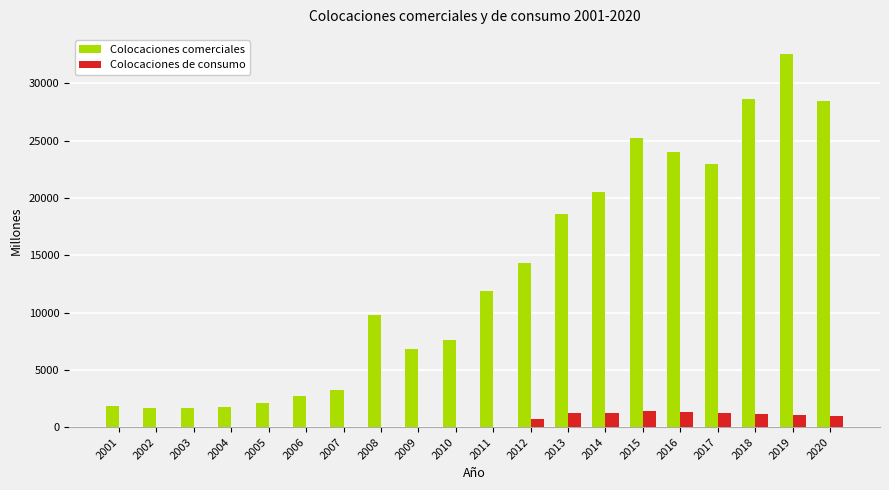

Between 2011 and 2020, which series saw the biggest shift?

Colocaciones comerciales